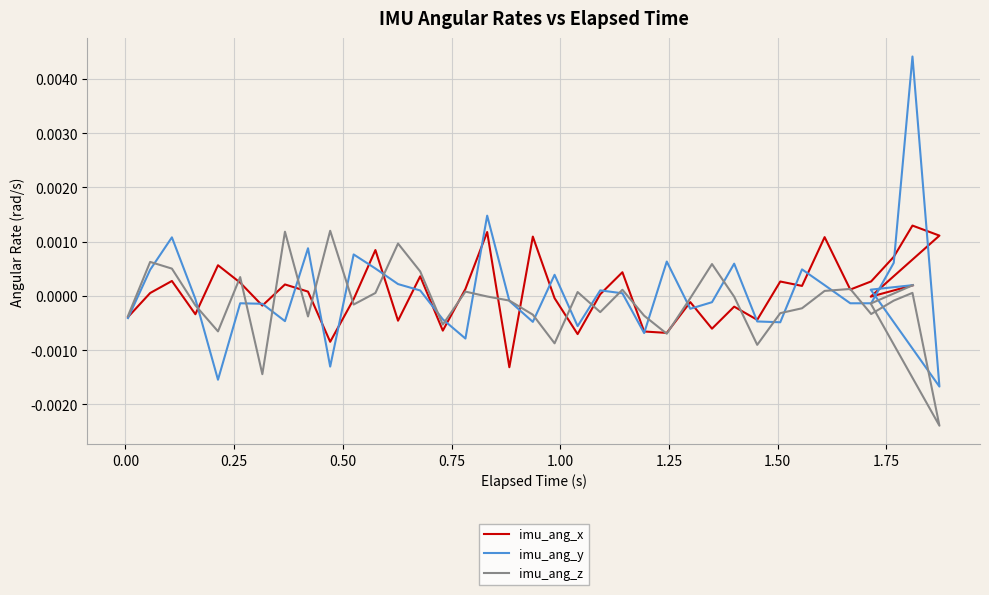

How many data points in imu_ang_z are less than 0?

23